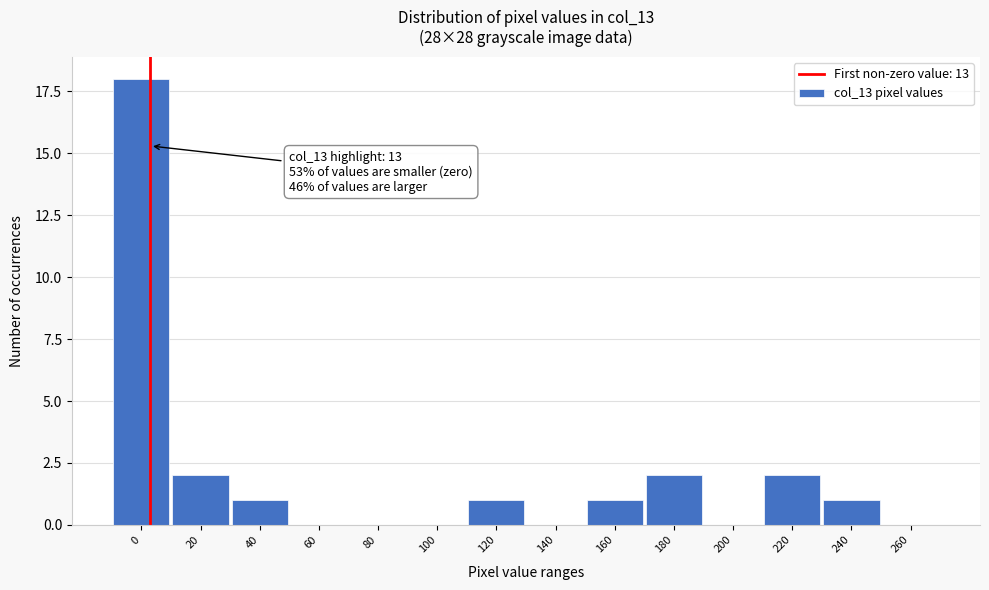

Reading right to left, transcribe all the data shown in this chart.

260=0	240=1	220=2	200=0	180=2	160=1	140=0	120=1	100=0	80=0	60=0	40=1	20=2	0=18